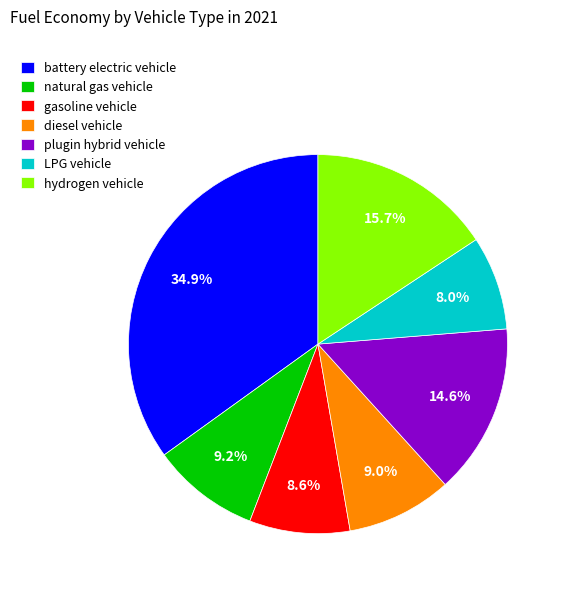

Which slice is the smallest?

LPG vehicle